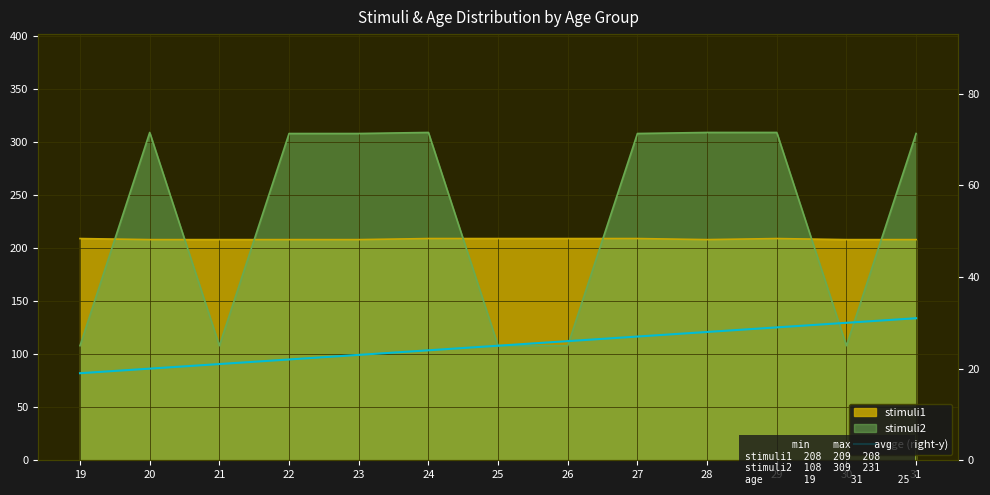

Which label corresponds to the smallest value in the chart?

19